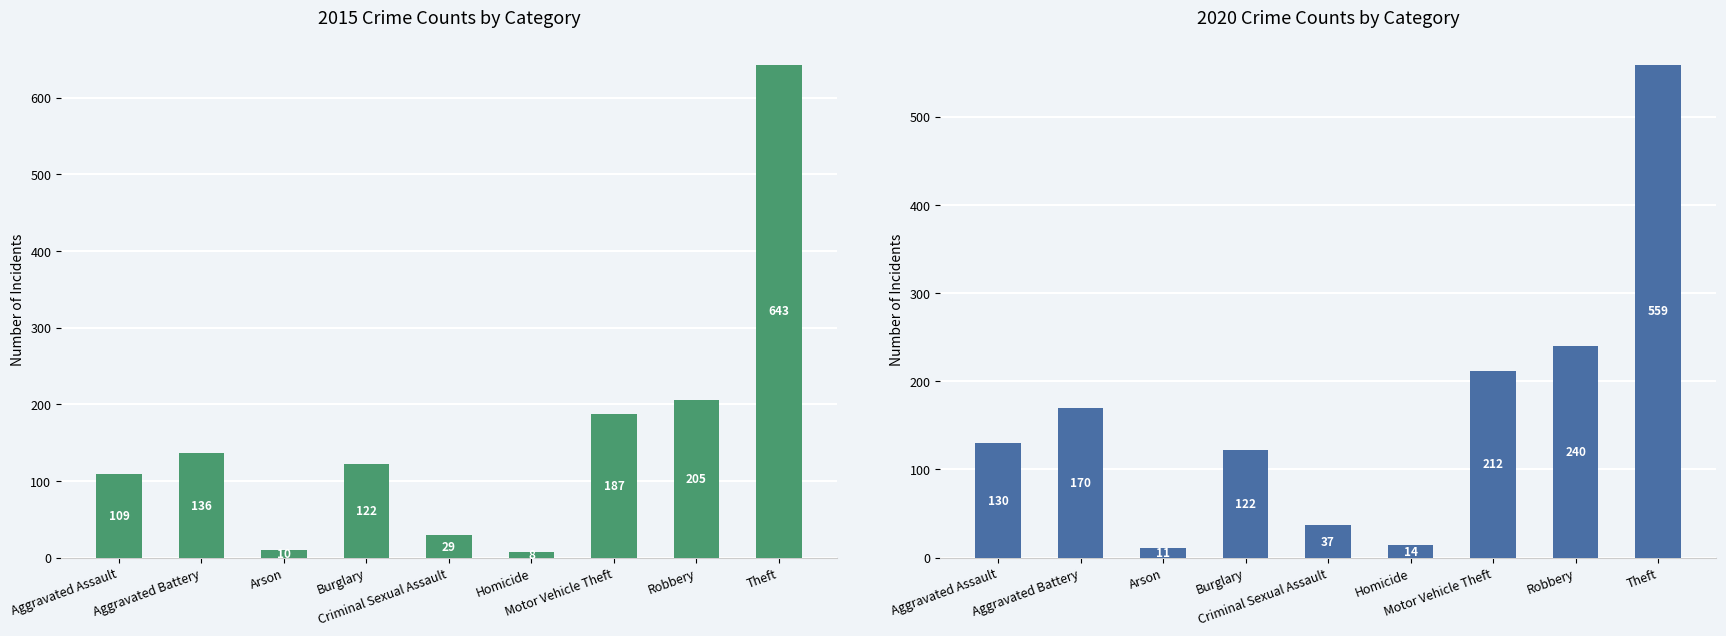

What is the value of the 2020 bar at the 8th from the left?

240